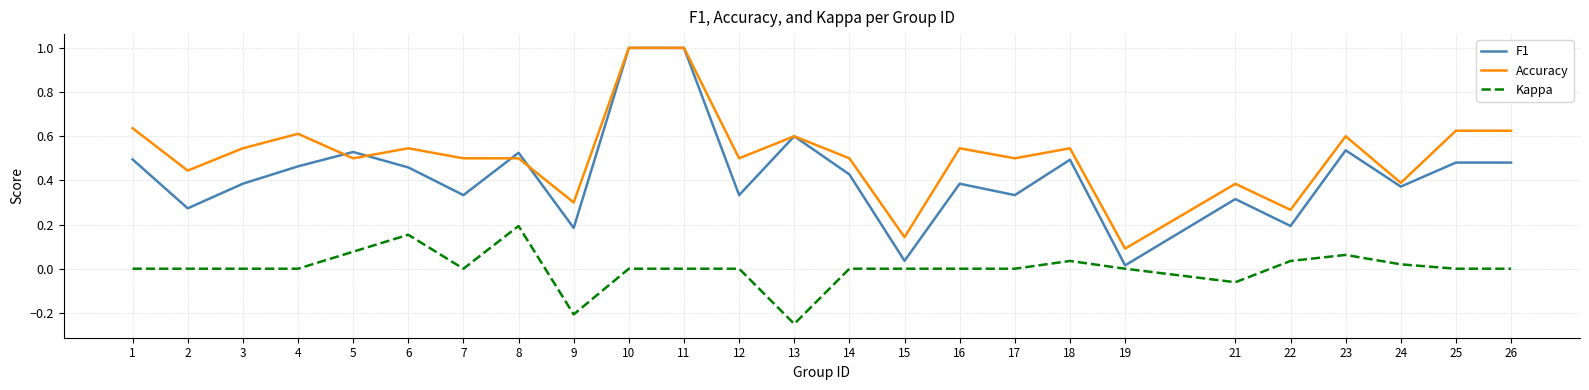

True or false: F1 has more than 1 points higher than both neighbors.

True